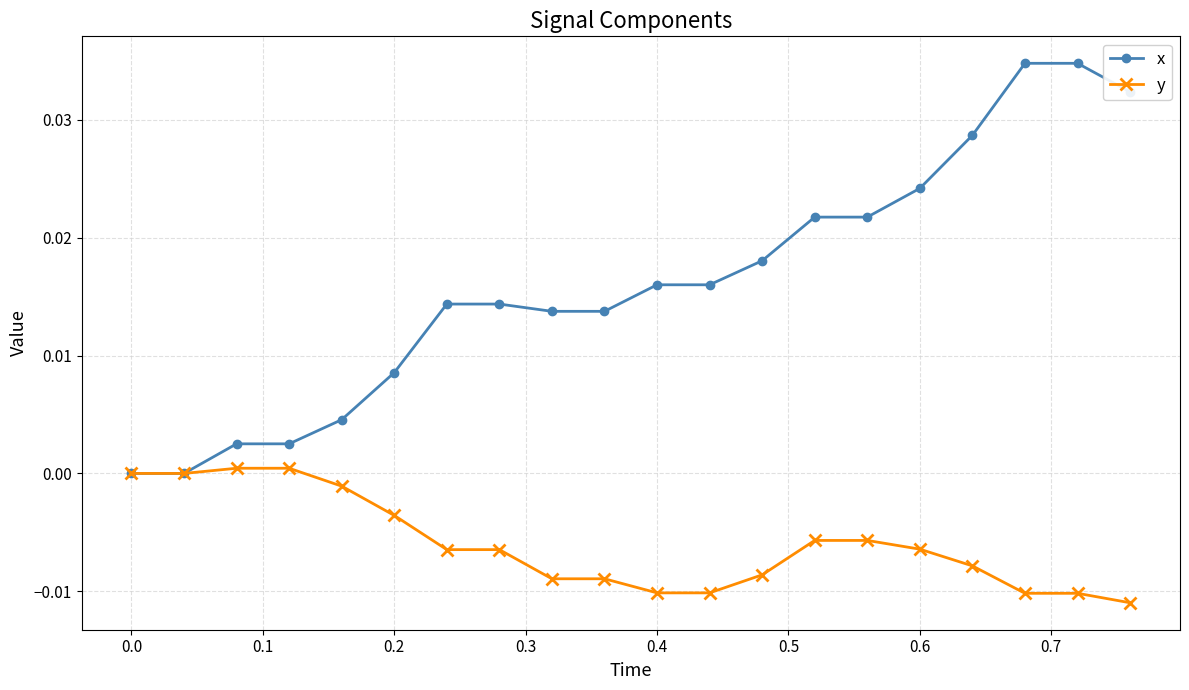

Which series has the largest range (max minus min)?

x